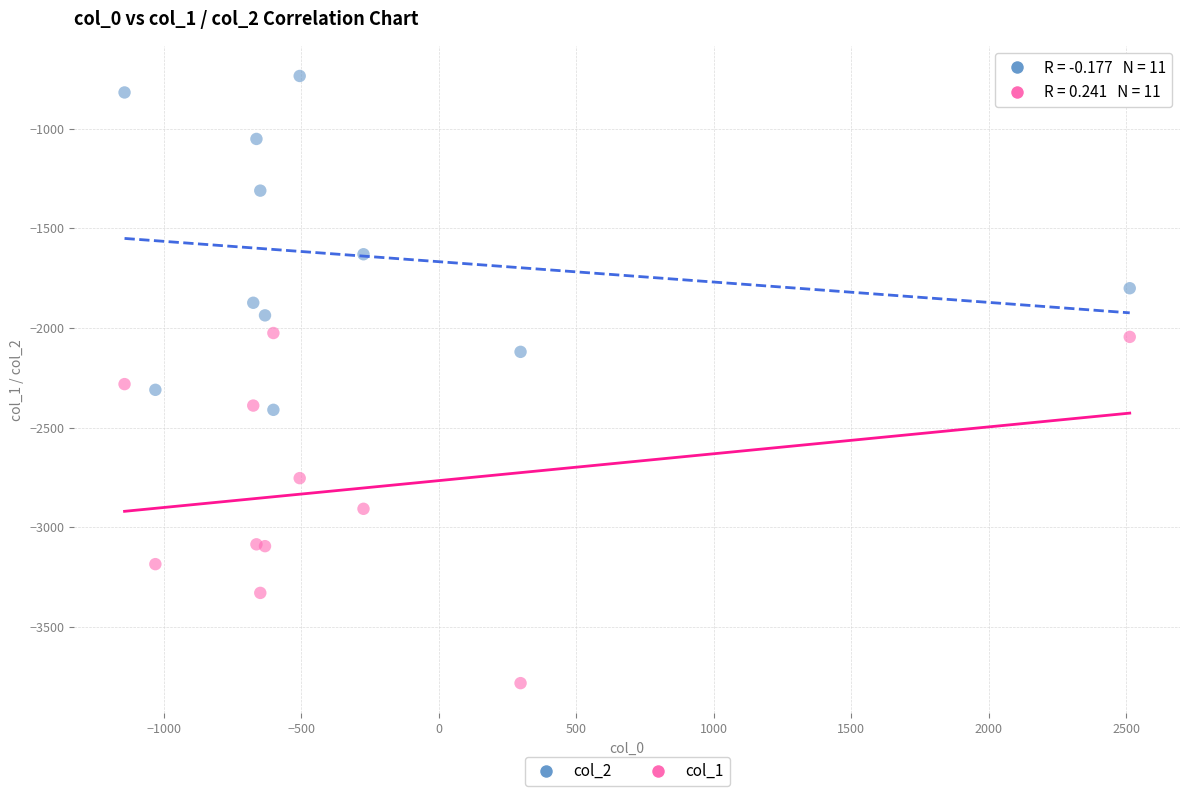

In the col_2 series, what Y value is closest to -1573?

-1630.6